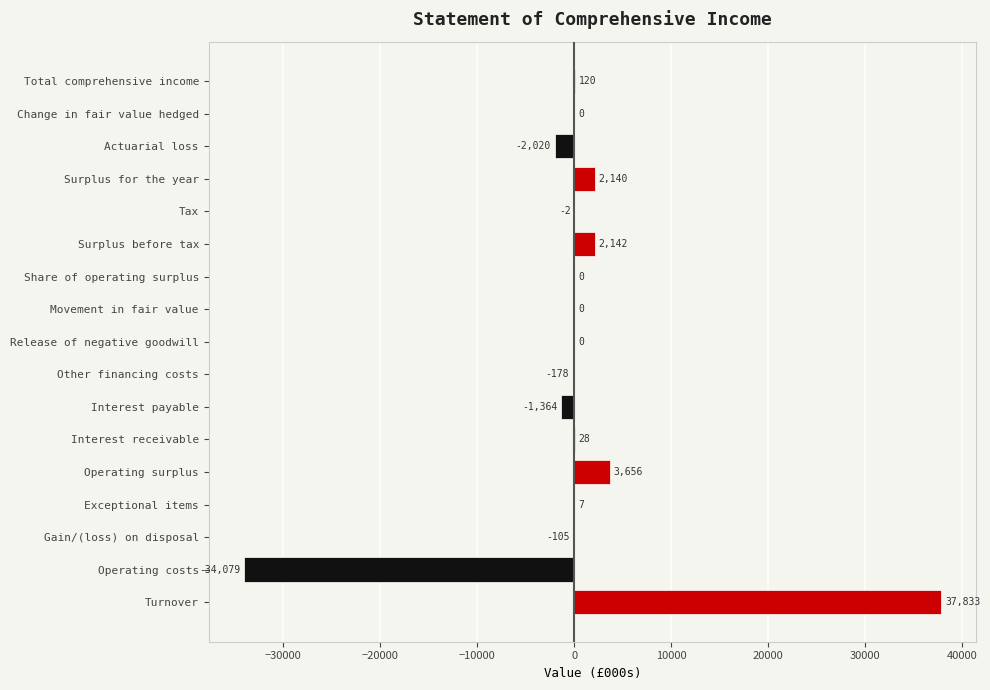

True or false: the data shows -178 at Other financing costs.

True